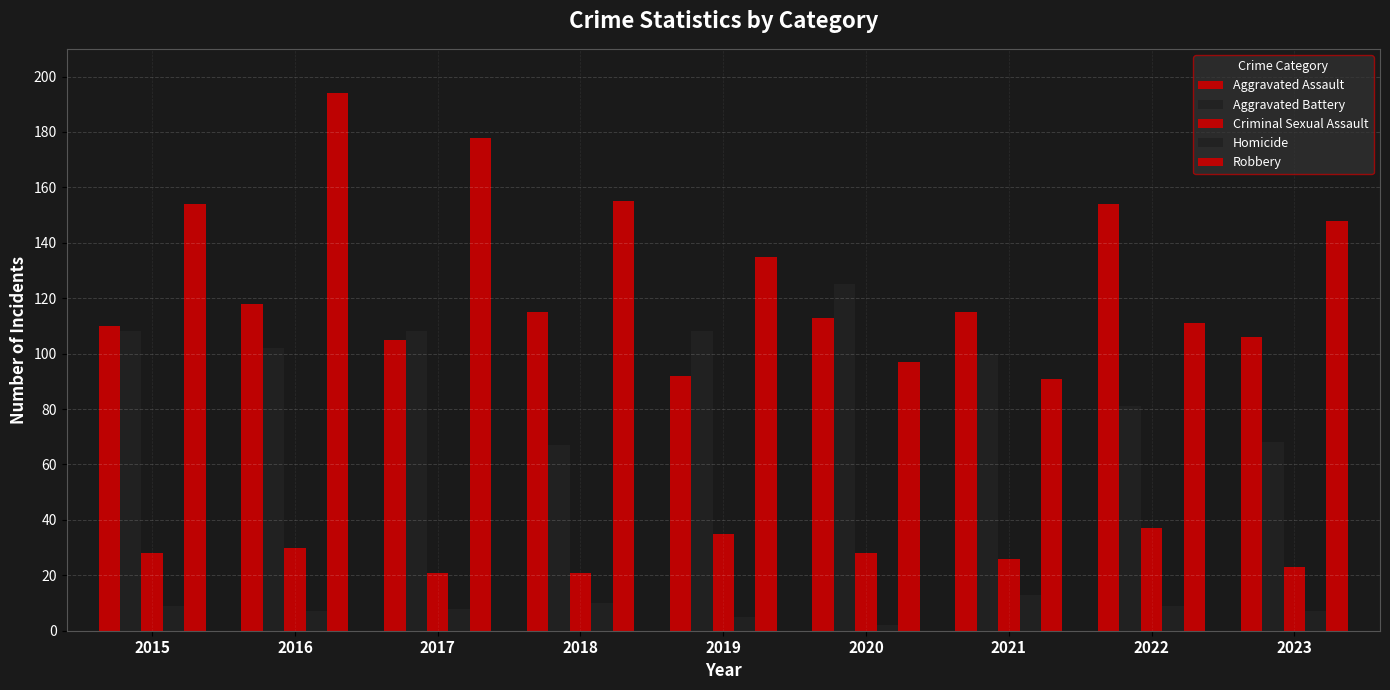

Reading left to right, extract all data points from this chart.

Aggravated Assault: 2015=110	2016=118	2017=105	2018=115	2019=92	2020=113	2021=115	2022=154	2023=106
Aggravated Battery: 2015=108	2016=102	2017=108	2018=67	2019=108	2020=125	2021=100	2022=81	2023=68
Criminal Sexual Assault: 2015=28	2016=30	2017=21	2018=21	2019=35	2020=28	2021=26	2022=37	2023=23
Homicide: 2015=9	2016=7	2017=8	2018=10	2019=5	2020=2	2021=13	2022=9	2023=7
Robbery: 2015=154	2016=194	2017=178	2018=155	2019=135	2020=97	2021=91	2022=111	2023=148